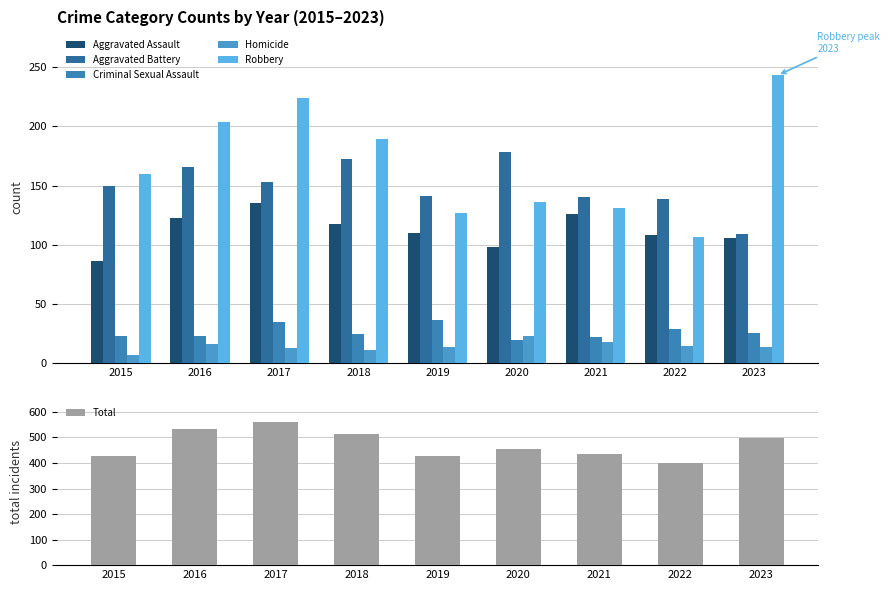

Which category has the highest value across all series?

2017